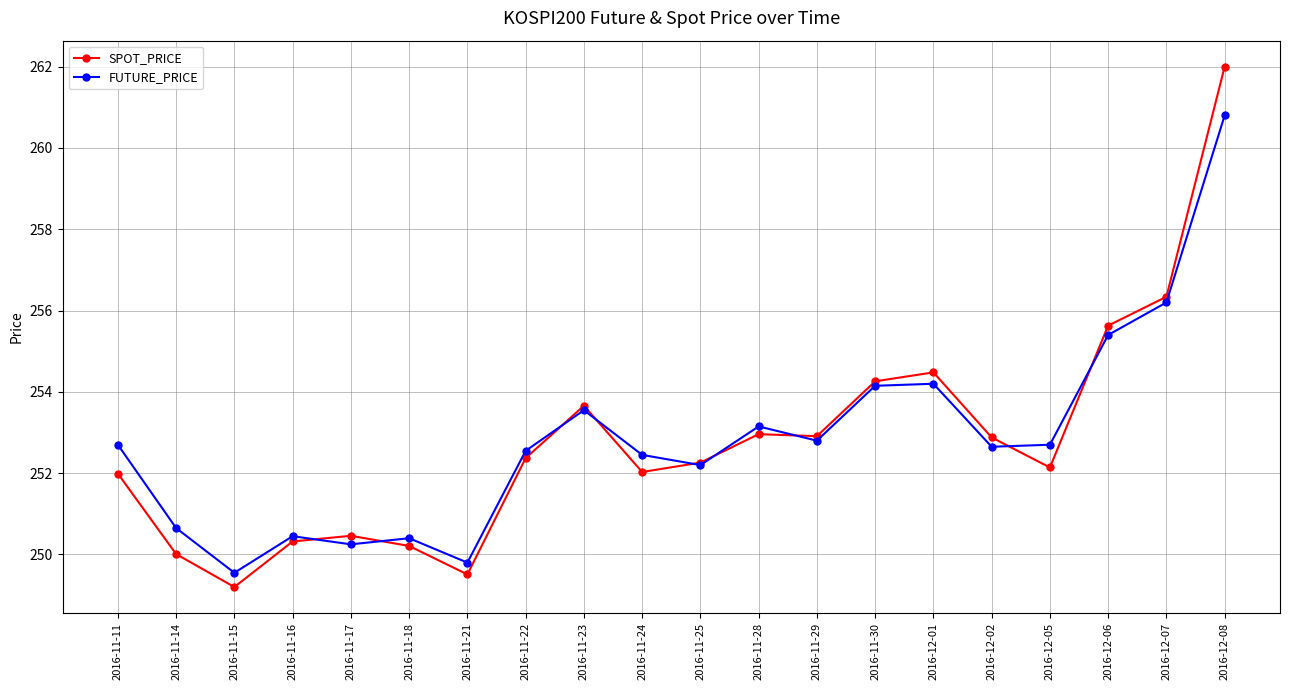

List the series in order of their peak value, lowest first.

FUTURE_PRICE, SPOT_PRICE